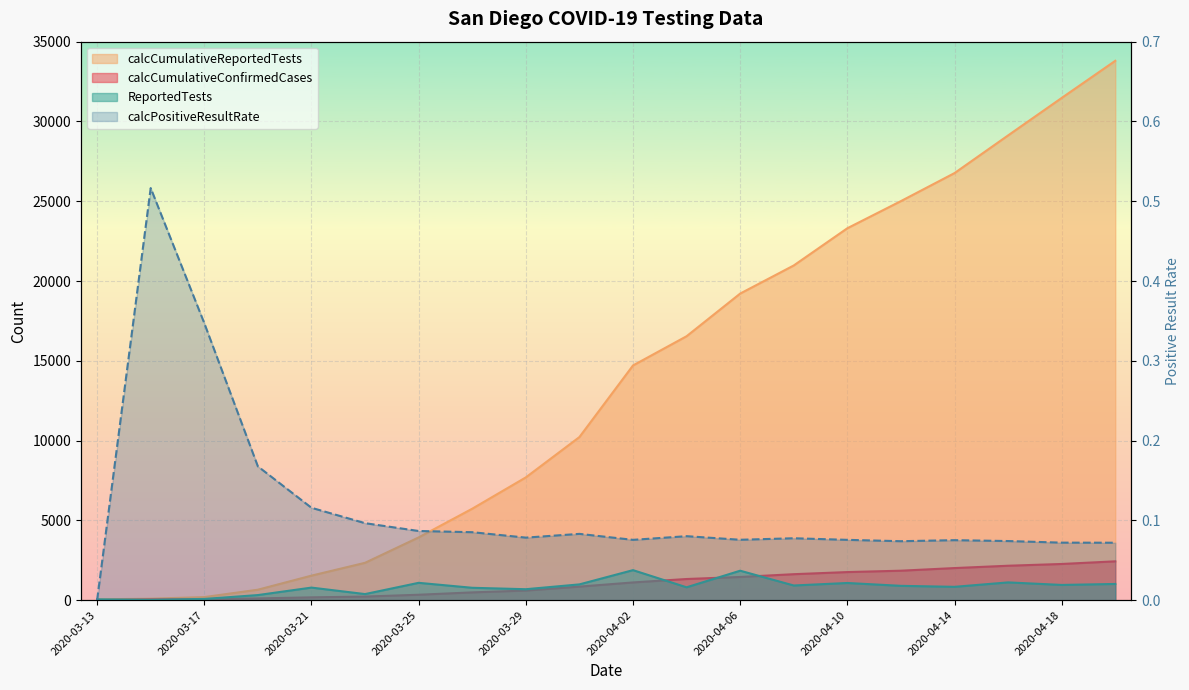

The value at 2020-03-13 is 0.0. True or false?

True